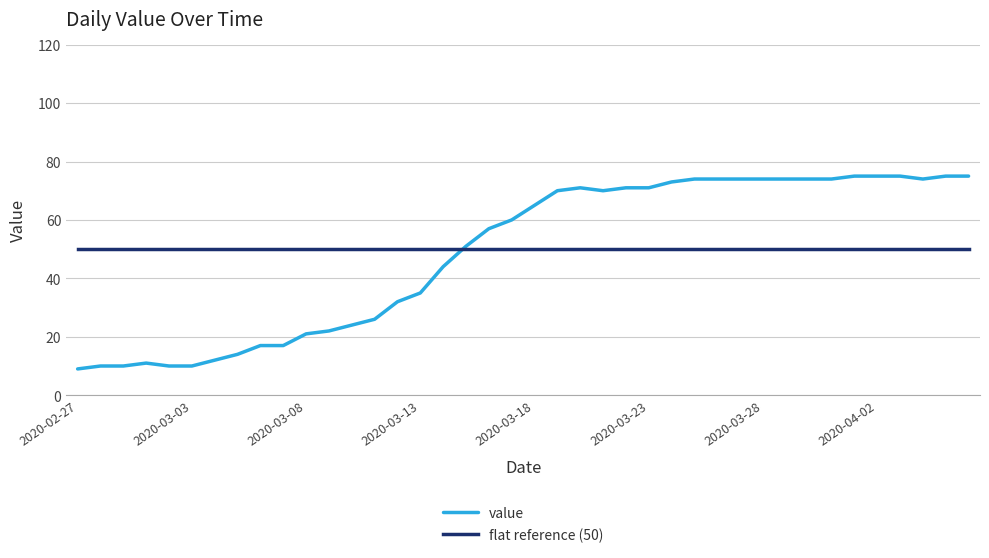

What are all the series names shown in the legend?

value, flat reference (50)